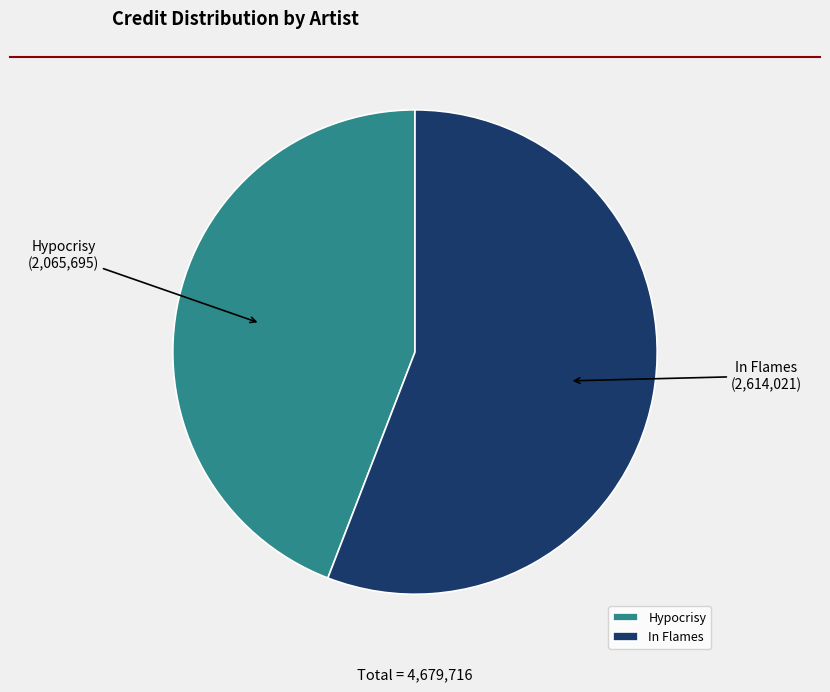

Between Hypocrisy and In Flames, which is larger?

In Flames